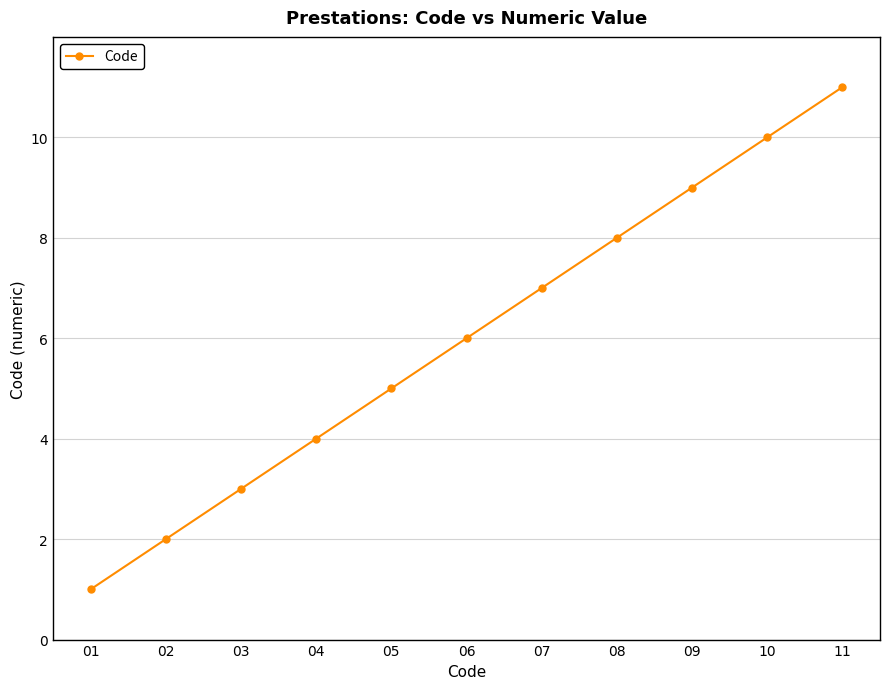

What is the difference between the values at 05 and 01?

4